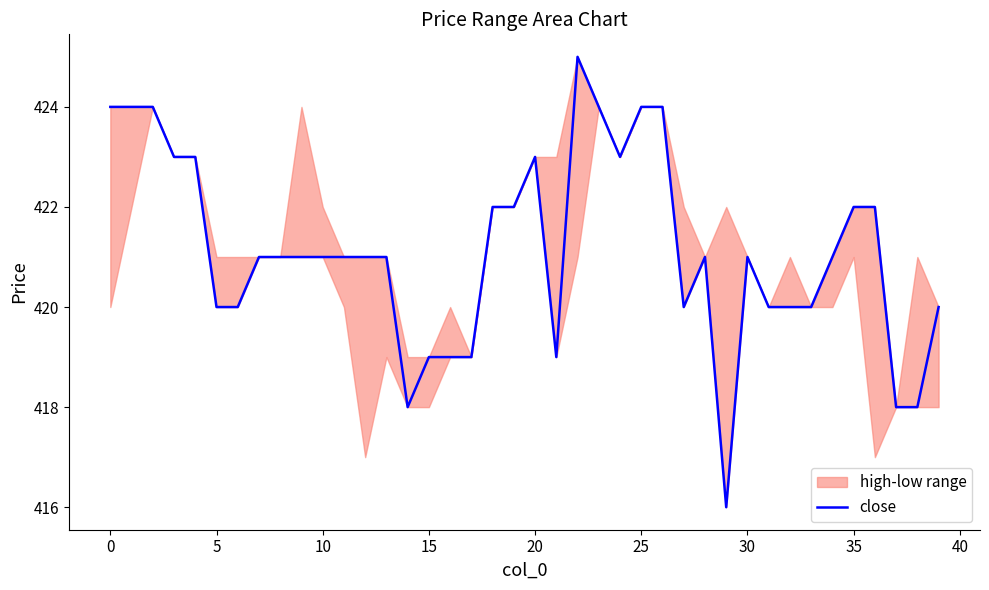

Which label corresponds to the largest value in the chart?

22